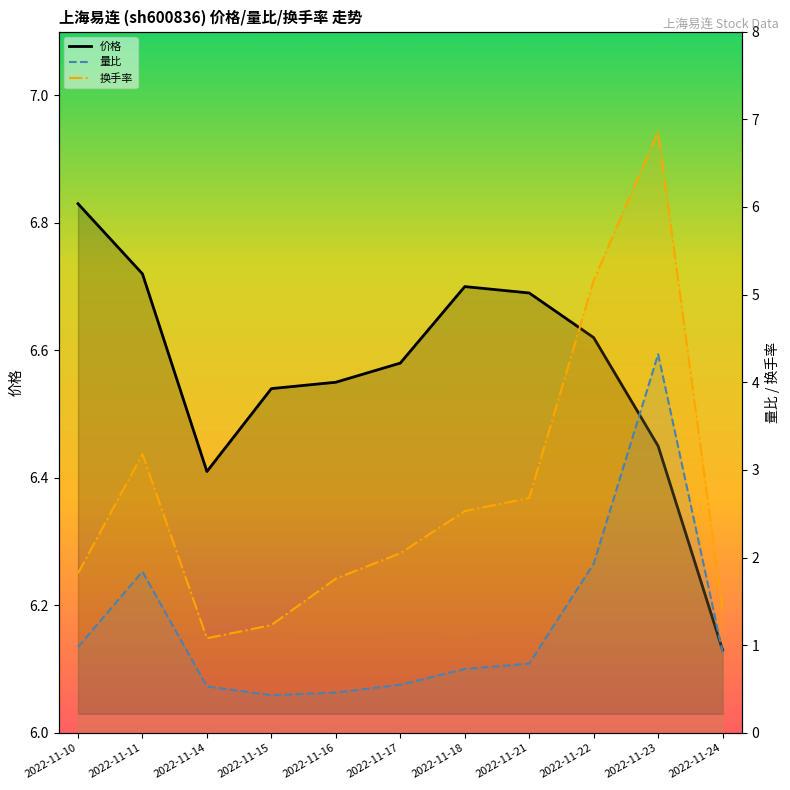

Rank the series by their maximum value, from highest to lowest.

换手率, 价格, 量比